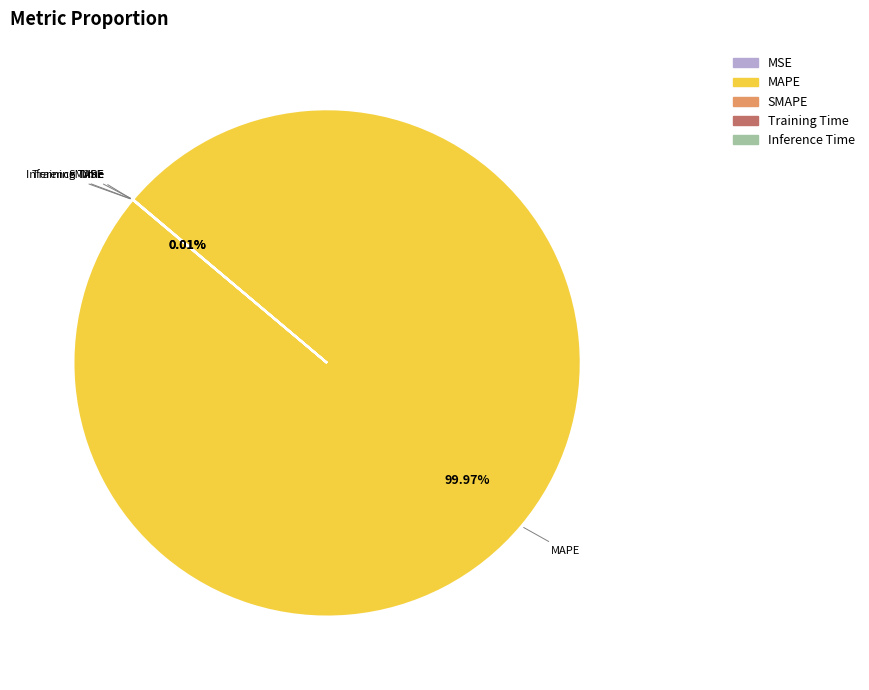

Is there any slice that represents more than half of the pie?

Yes